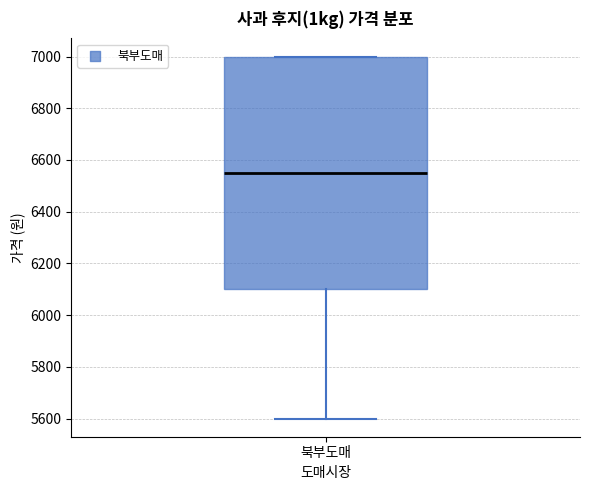

Transcribe this box plot: give where the median line is, the range the box spans, and where the two whiskers end, as read against the y-axis. The values are not printed on the chart, so give them approximately, as read against the axis.

median 6560, box 6100 to 7000, whiskers 5600 to 7000